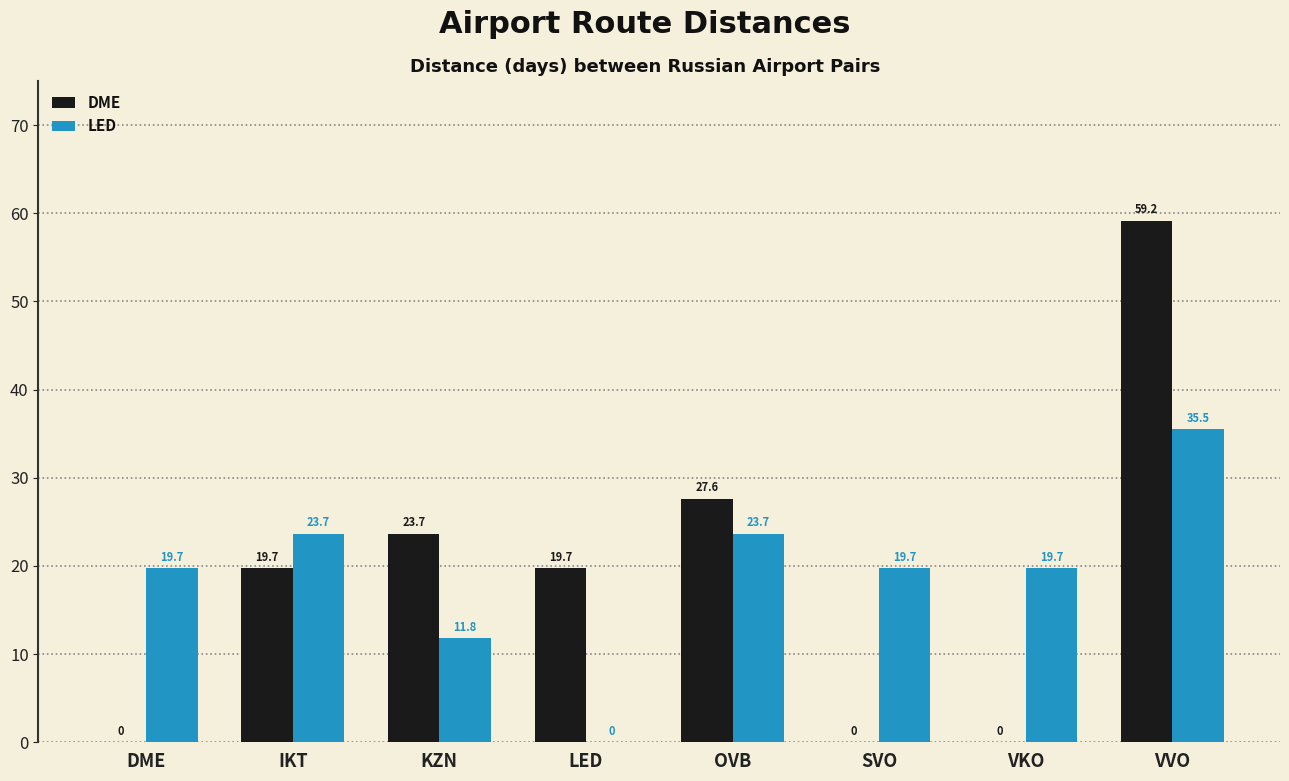

Which series has the widest spread of values?

DME